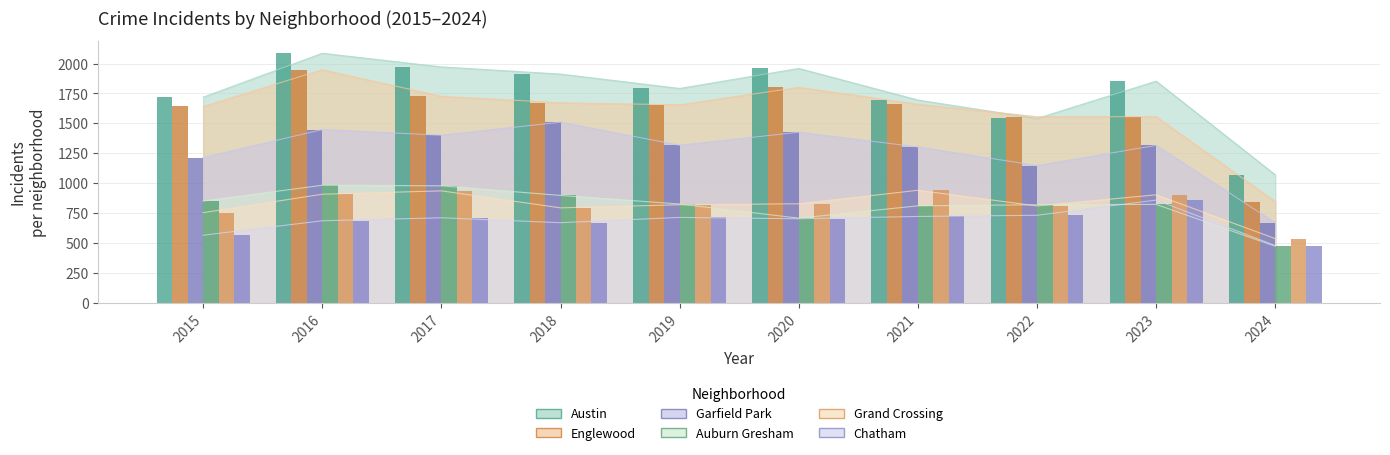

What is the maximum value shown in the chart?

2086